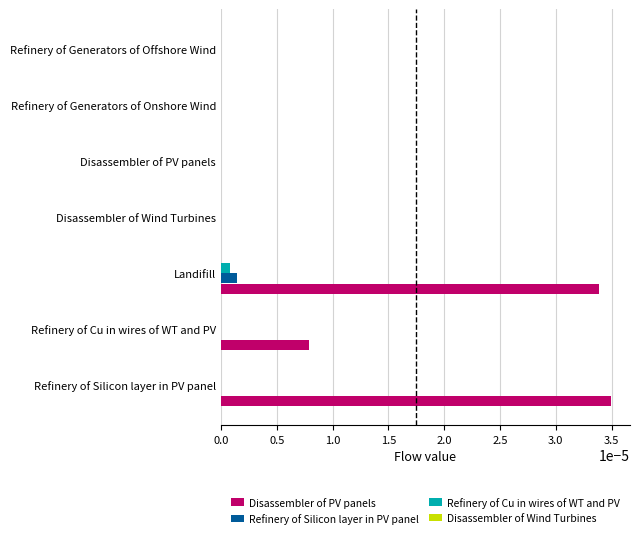

Is the value of Refinery of Cu in wires of WT and PV at Landifill greater than the value of Refinery of Silicon layer in PV panel at Refinery of Generators of Offshore Wind?

Yes